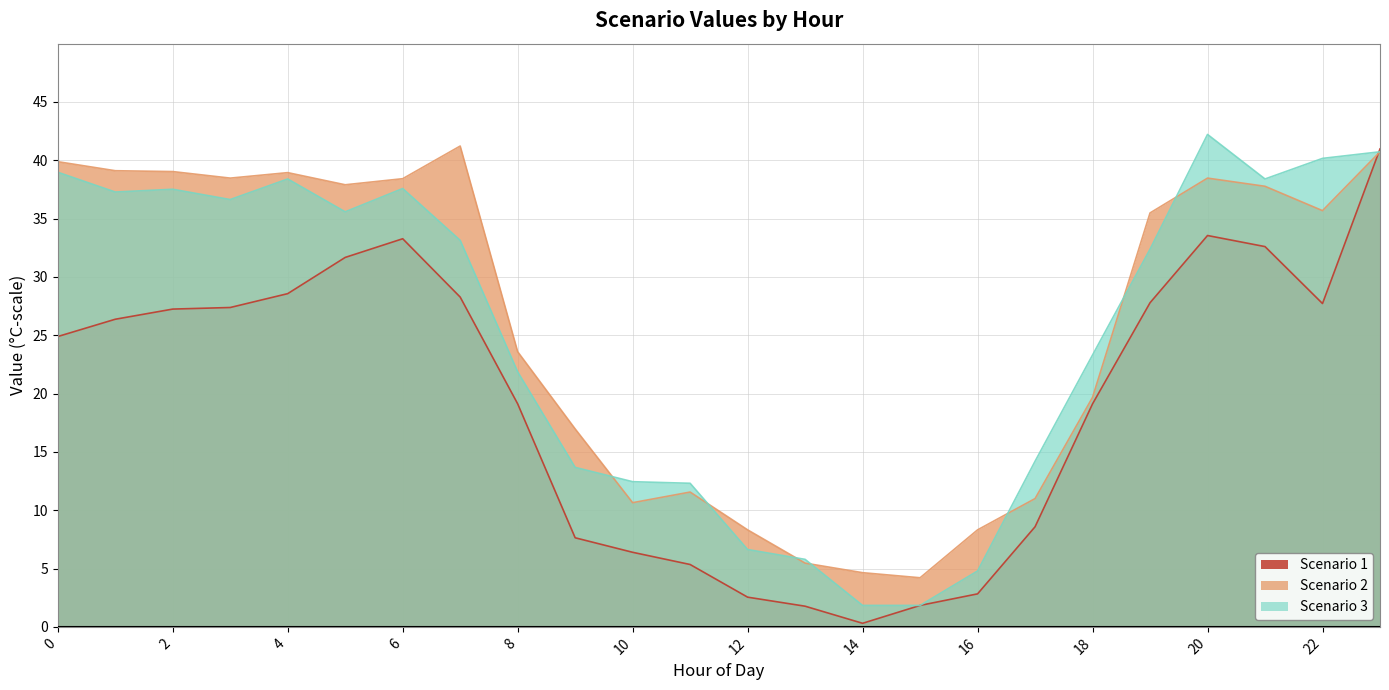

Reading left to right, what are all the values shown in this chart?

Scenario 1: 24.9	26.4	27.2	27.4	28.6	31.7	33.3	28.3	19.1	7.6	6.4	5.3	2.5	1.8	0.3	1.8	2.8	8.6	19.1	27.8	33.6	32.6	27.7	41.0
Scenario 2: 39.9	39.1	39.0	38.5	38.9	37.9	38.4	41.2	23.6	17.0	10.6	11.6	8.3	5.5	4.6	4.2	8.3	11.0	19.7	35.5	38.5	37.8	35.7	40.7
Scenario 3: 39.0	37.3	37.5	36.6	38.4	35.6	37.6	33.1	21.9	13.7	12.4	12.3	6.6	5.8	1.8	1.8	4.8	14.2	23.3	32.4	42.2	38.4	40.2	40.7